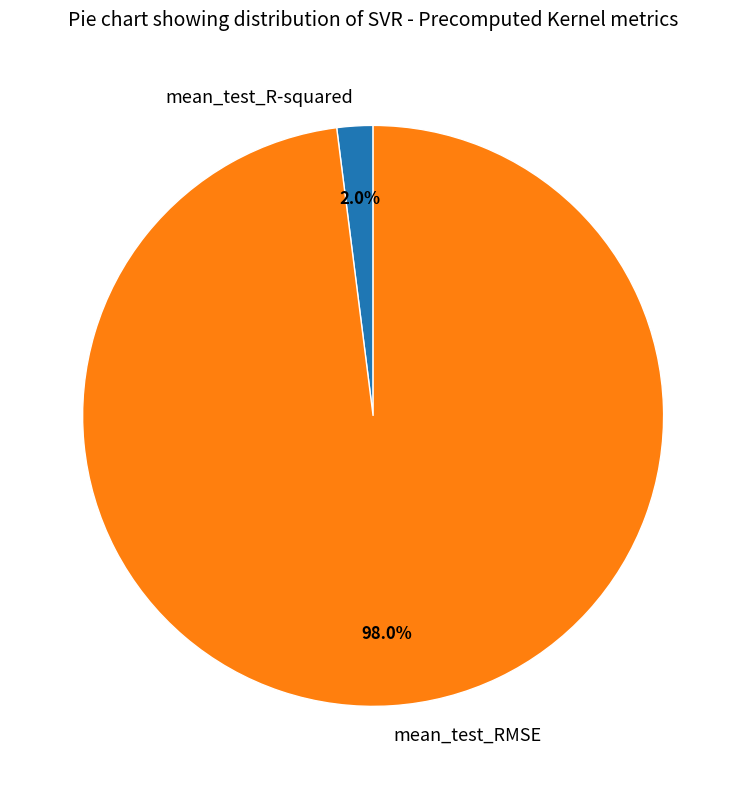

What is the total percentage of mean_test_R-squared and mean_test_RMSE?

100.0%